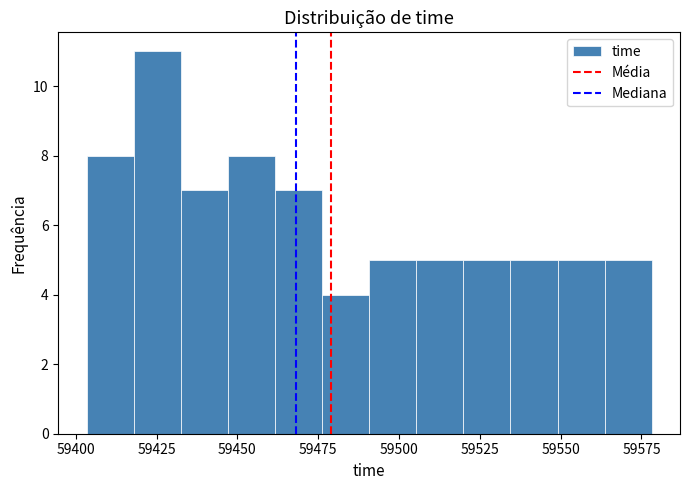

Around what value on the x-axis is the tallest bar? Give the approximate position of its centre, as read against the axis.

59425